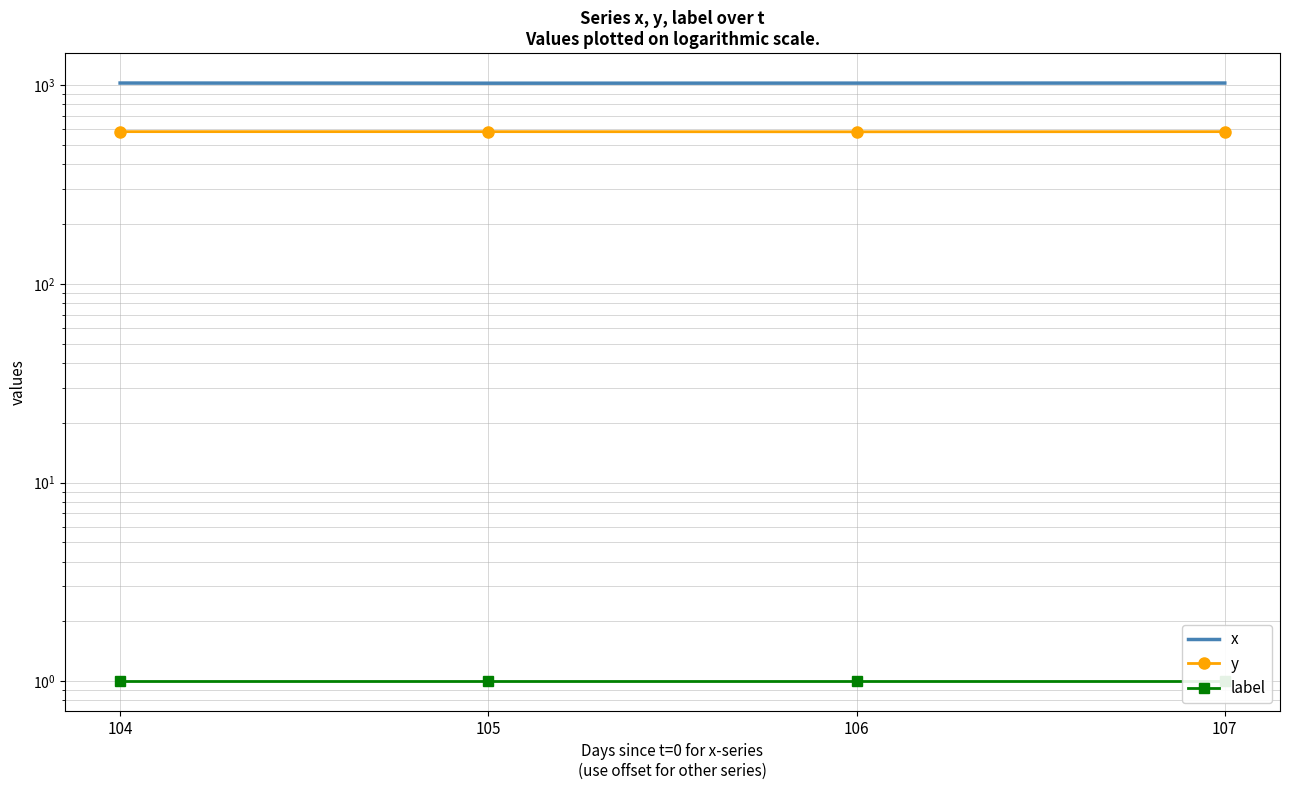

Which series has the largest range (max minus min)?

x